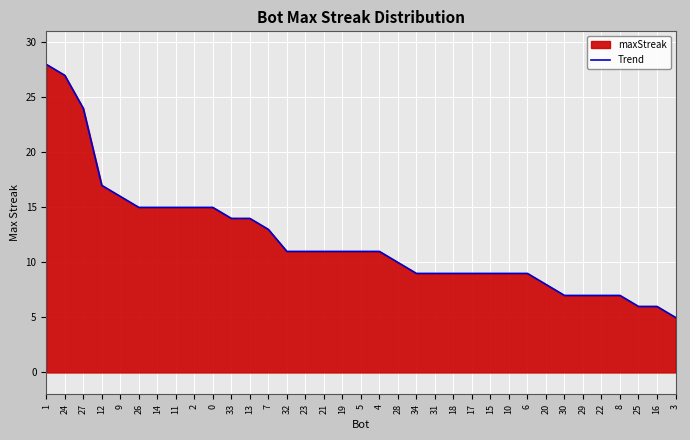

Does the chart display data point markers on the line(s)?

No